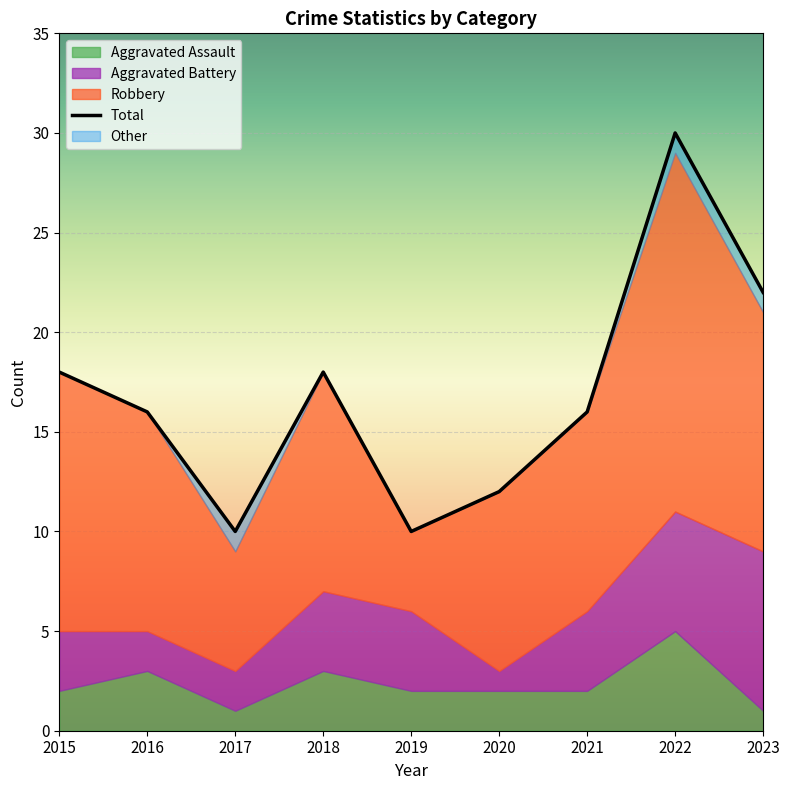

Which category has the highest value in the Aggravated Battery series?

2023